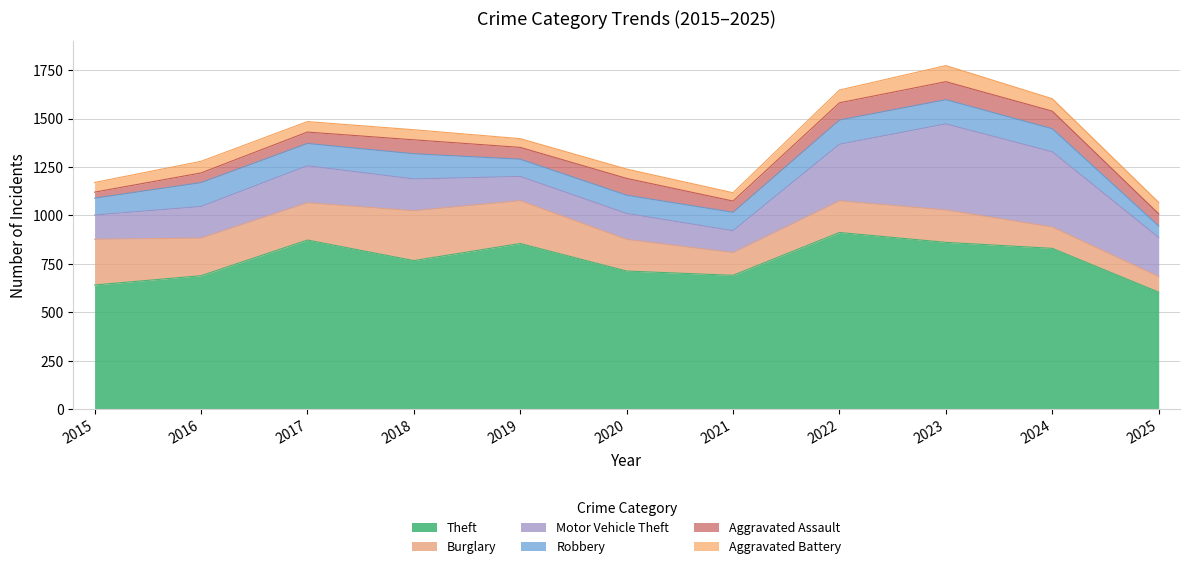

At which label is Motor Vehicle Theft closest to 278?

2022